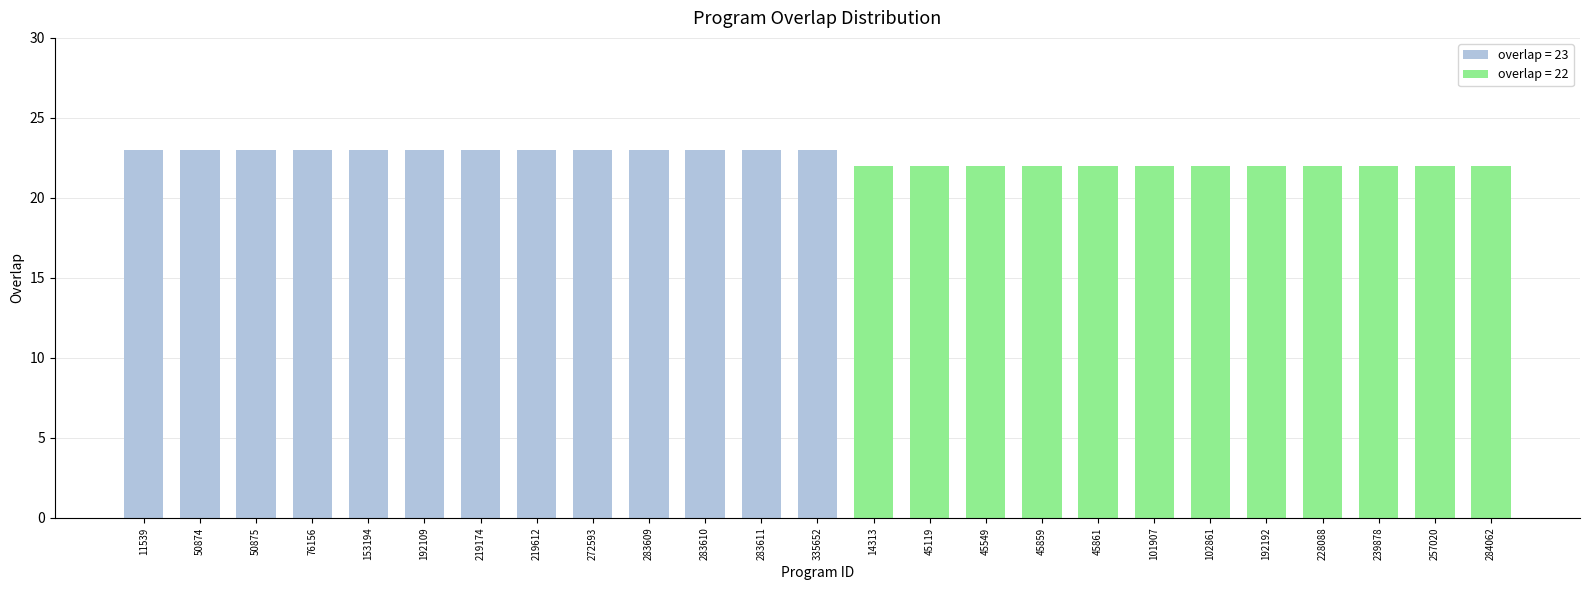

The value at 102861 is 22. True or false?

True